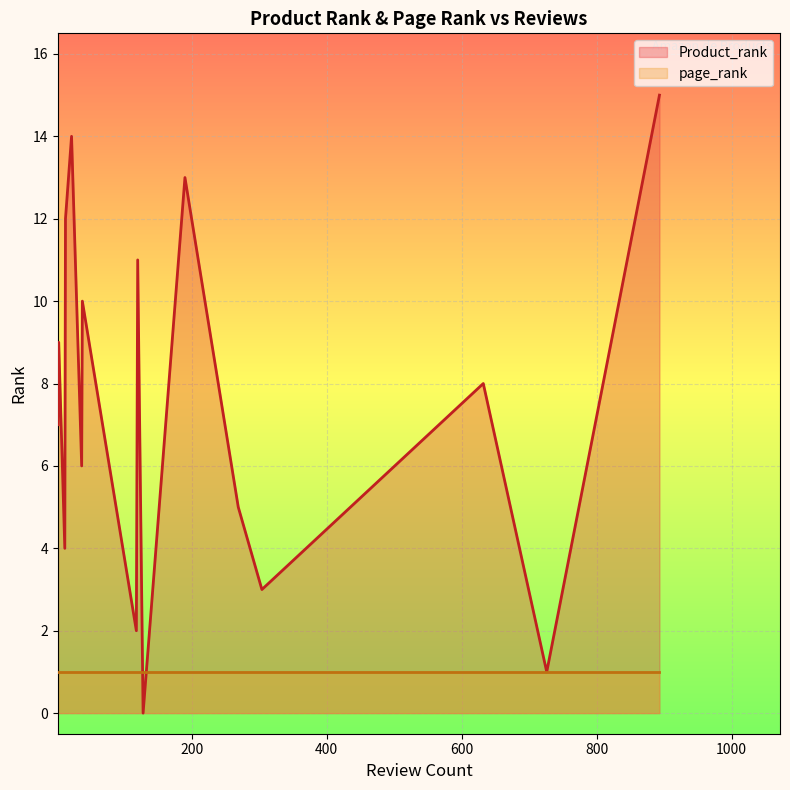

How many lines are shown in the chart?

2